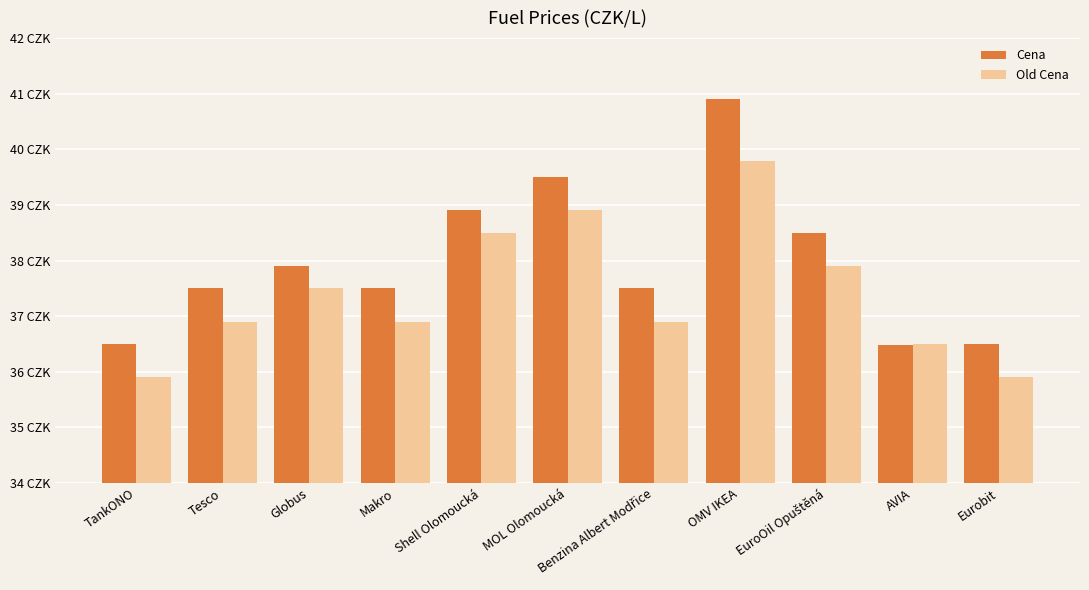

The value of Old Cena at Eurobit is 35.9. True or false?

True